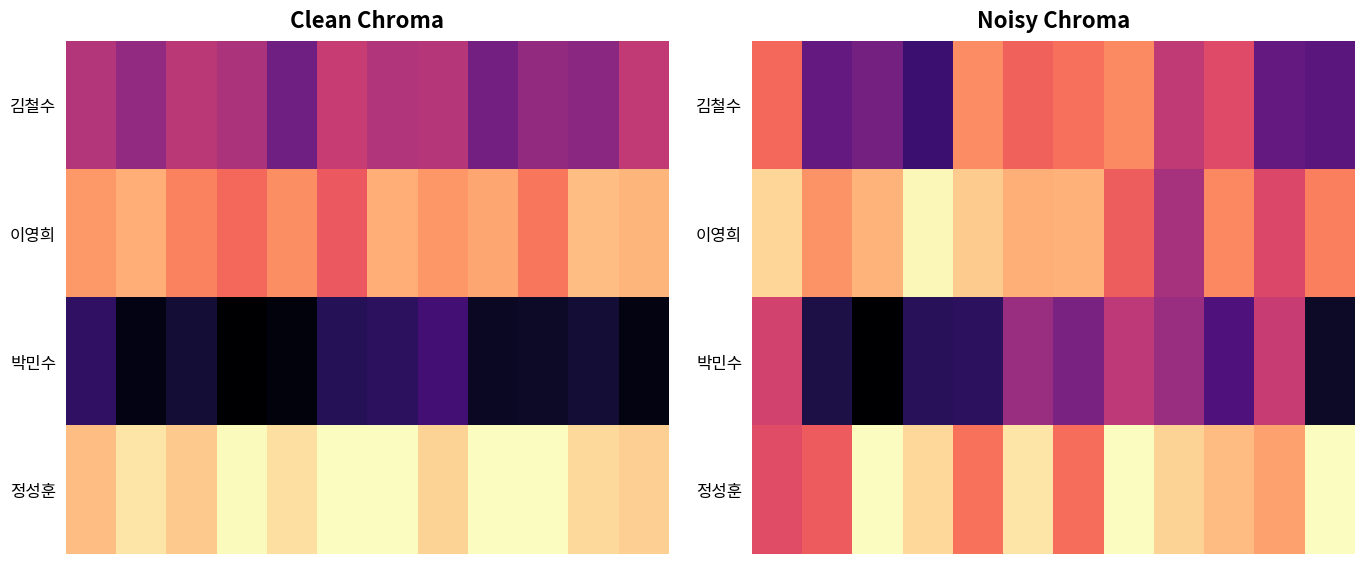

Between 0 and 6, which is larger?

6